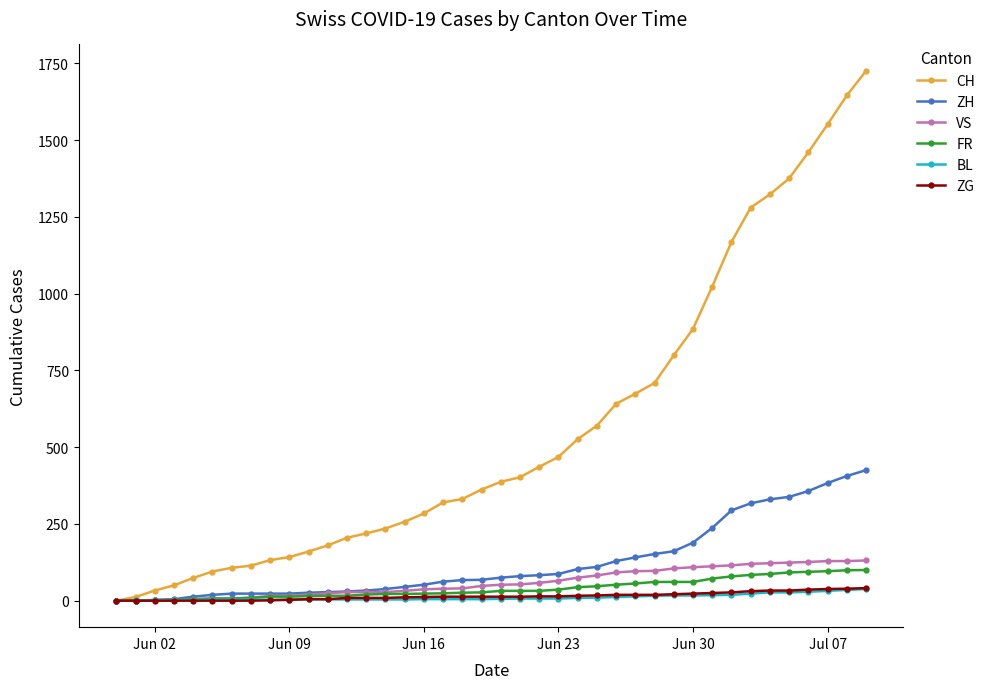

What is the highest value of the FR series?

100